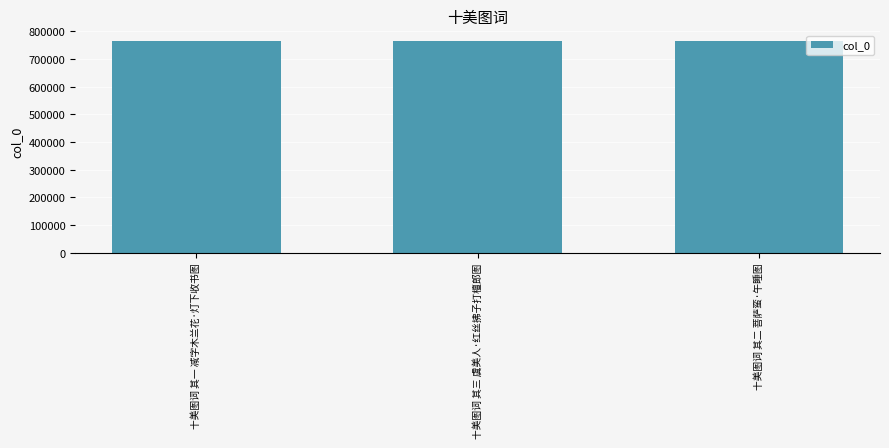

The chart shows a value of 764677 at 十美图词 其二 菩萨蛮·午睡图. True or false?

True